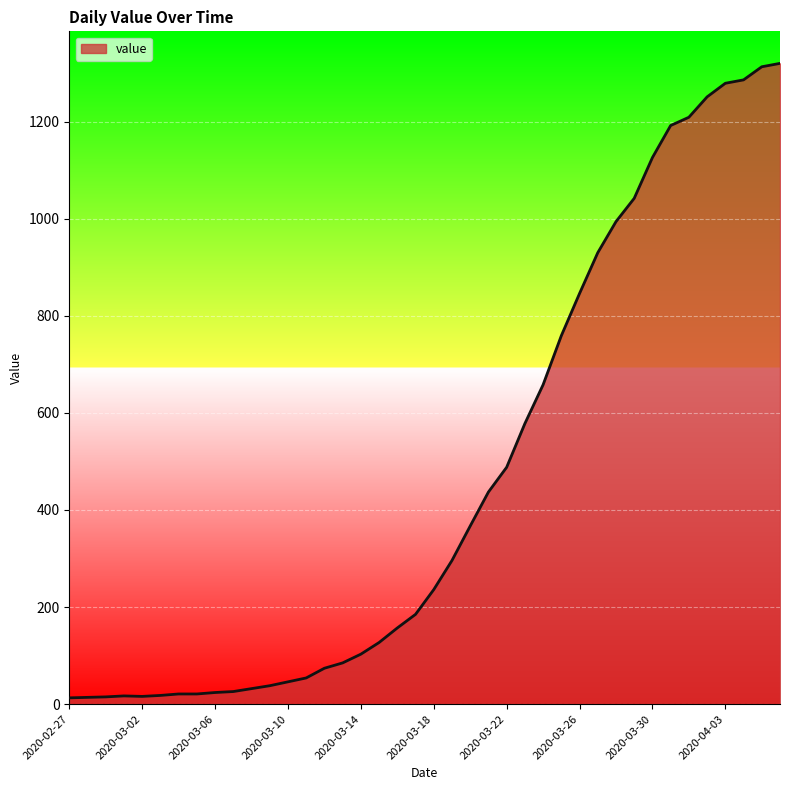

What is the difference between the maximum and minimum values?

1307